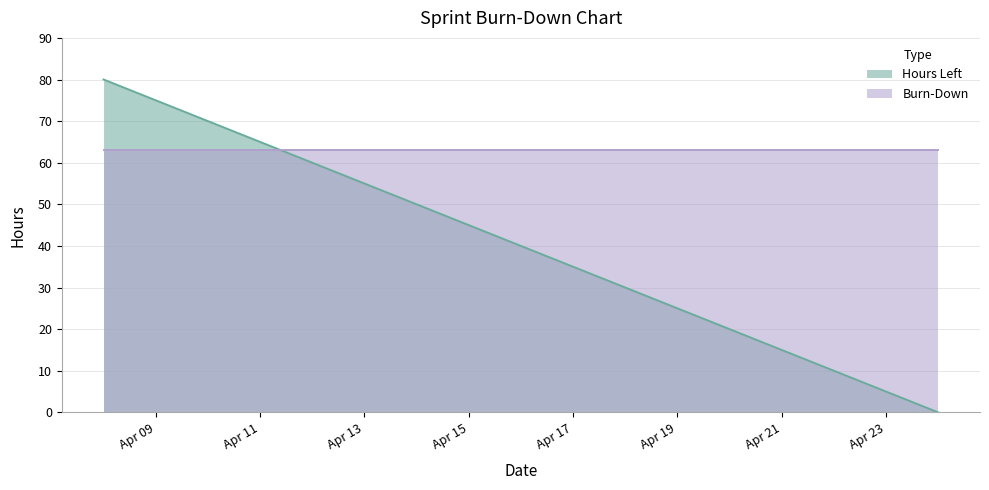

True or false: there are more than 1 points higher than both neighbors.

False